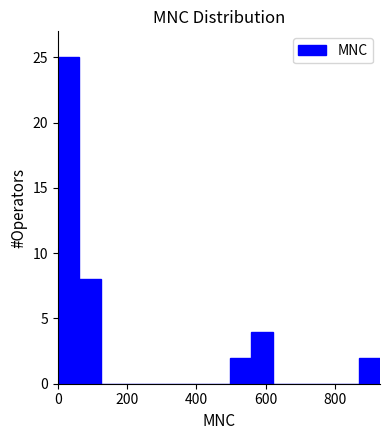

Around what value on the x-axis is the tallest bar? Give the approximate position of its centre, as read against the axis.

40